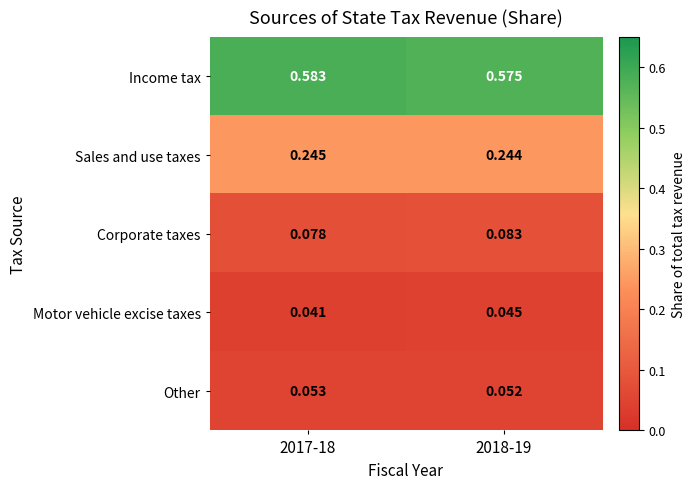

Rank the series by their maximum value, from highest to lowest.

Income tax, Sales and use taxes, Corporate taxes, Other, Motor vehicle excise taxes